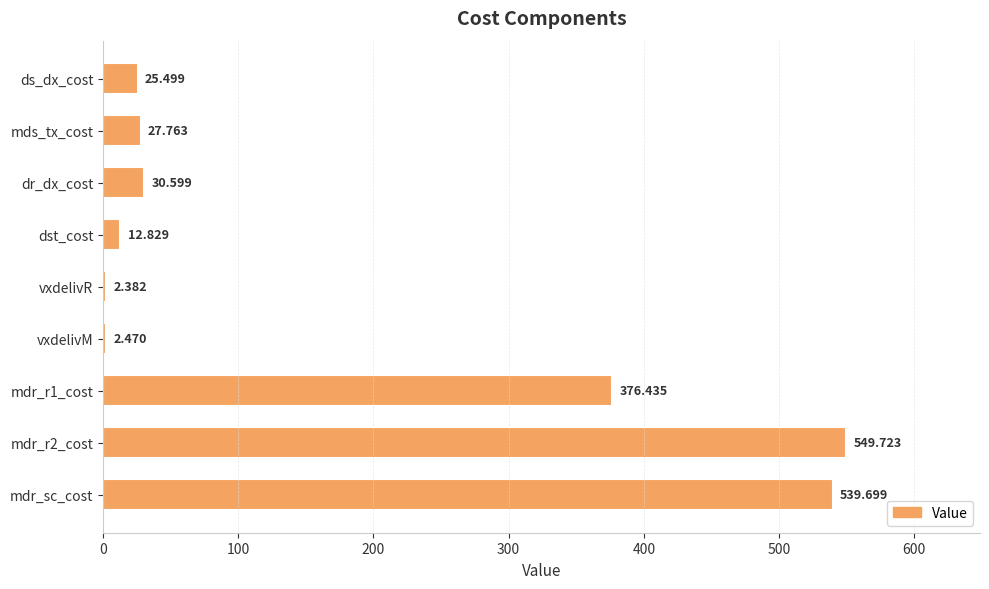

Which has a higher value, dr_dx_cost or vxdelivR?

dr_dx_cost